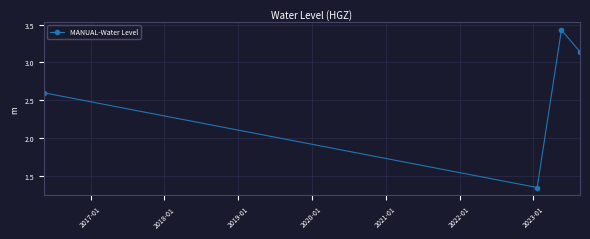

True or false: the data has more than 1 interior local peaks.

False